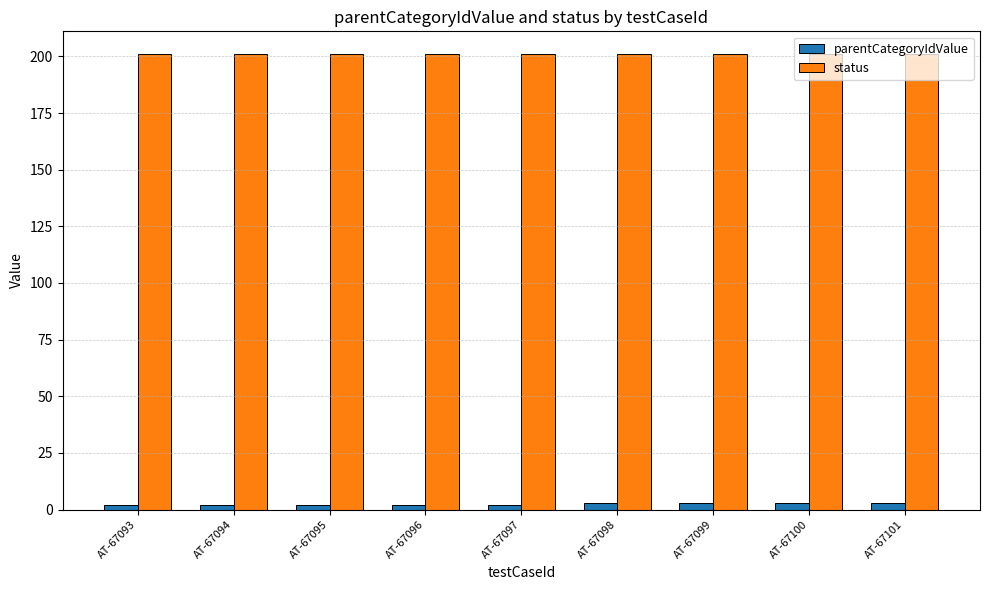

What is the maximum value for status?

201